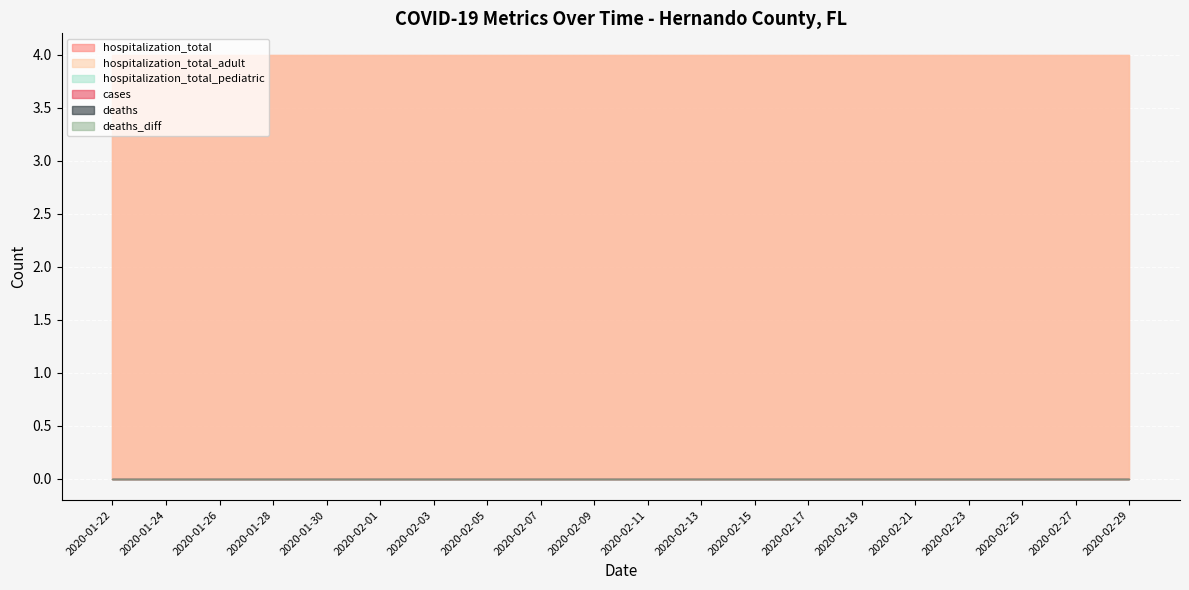

List the series in order of their peak value, lowest first.

cases, deaths, deaths_diff, hospitalization_total_pediatric, hospitalization_total, hospitalization_total_adult